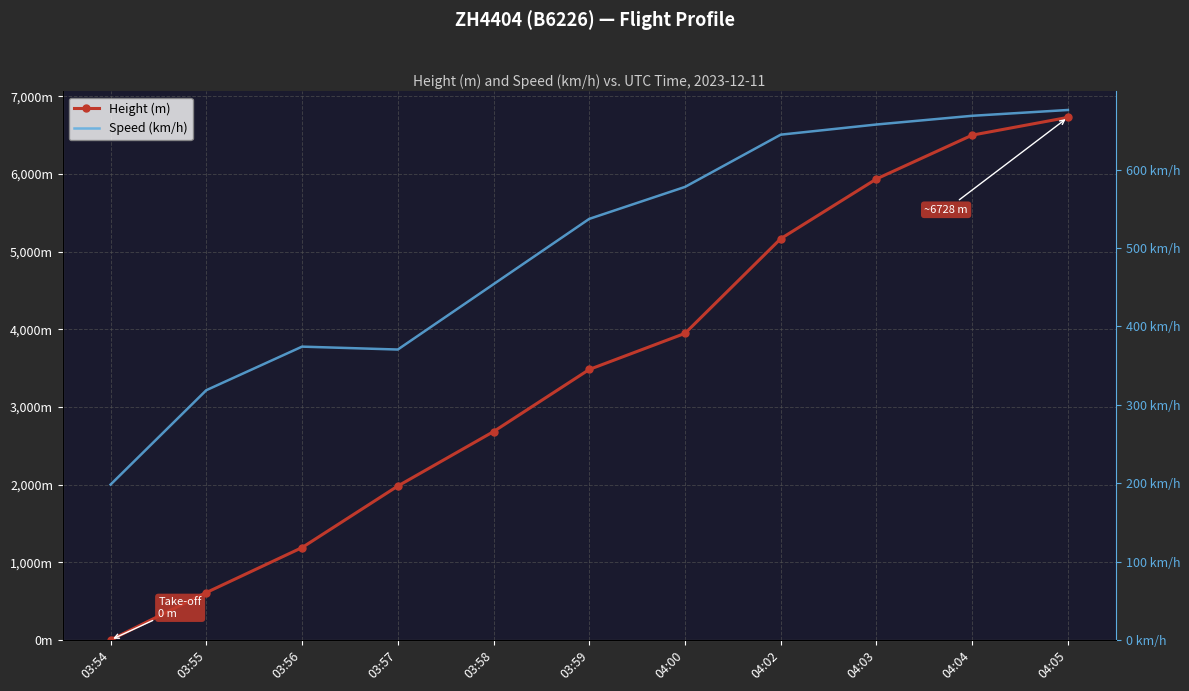

Is it true that Height (m) equals 2682.2 at 03:58?

True